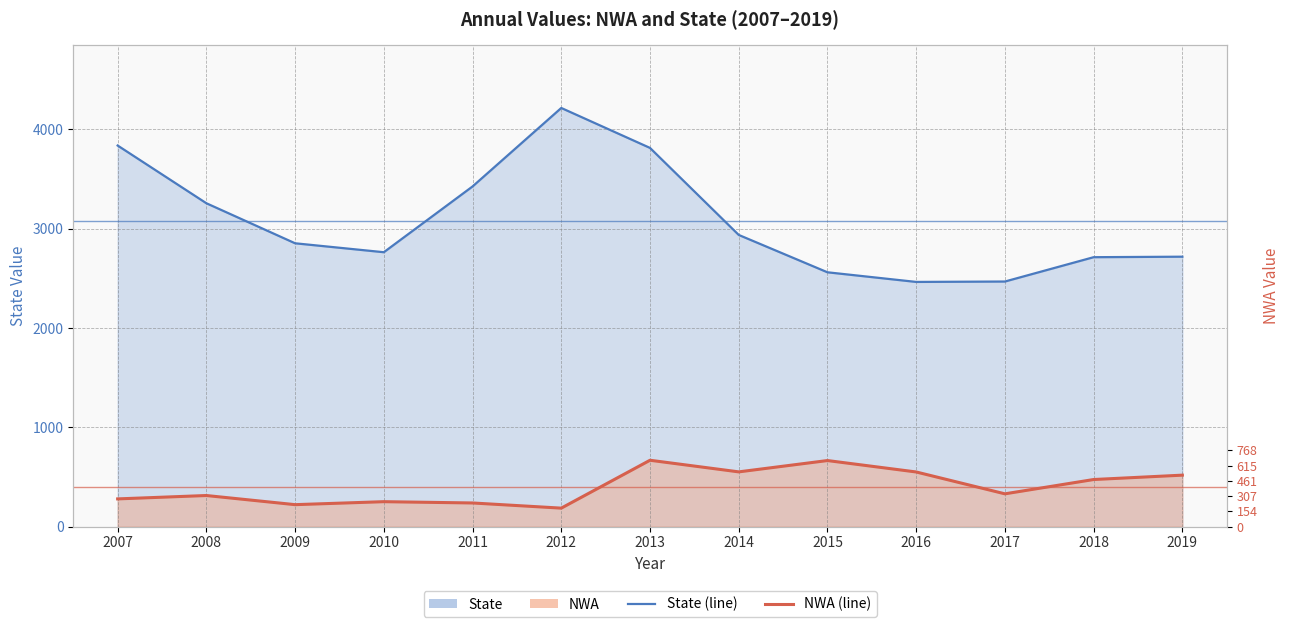

True or false: NWA has a value of 937 at 2016.

False